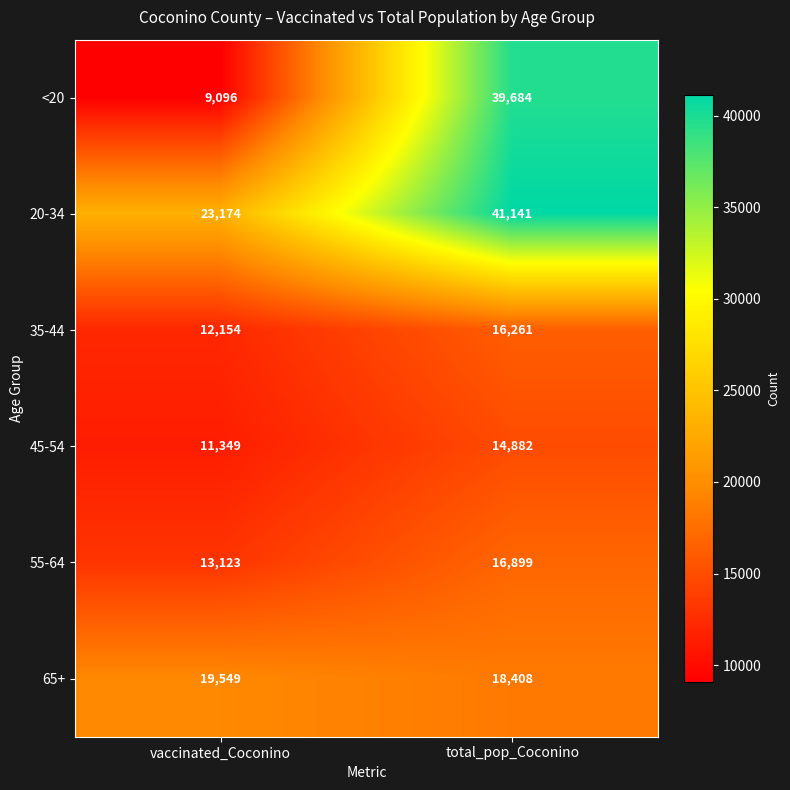

Rank the series by their maximum value, from highest to lowest.

20-34, <20, 65+, 55-64, 35-44, 45-54